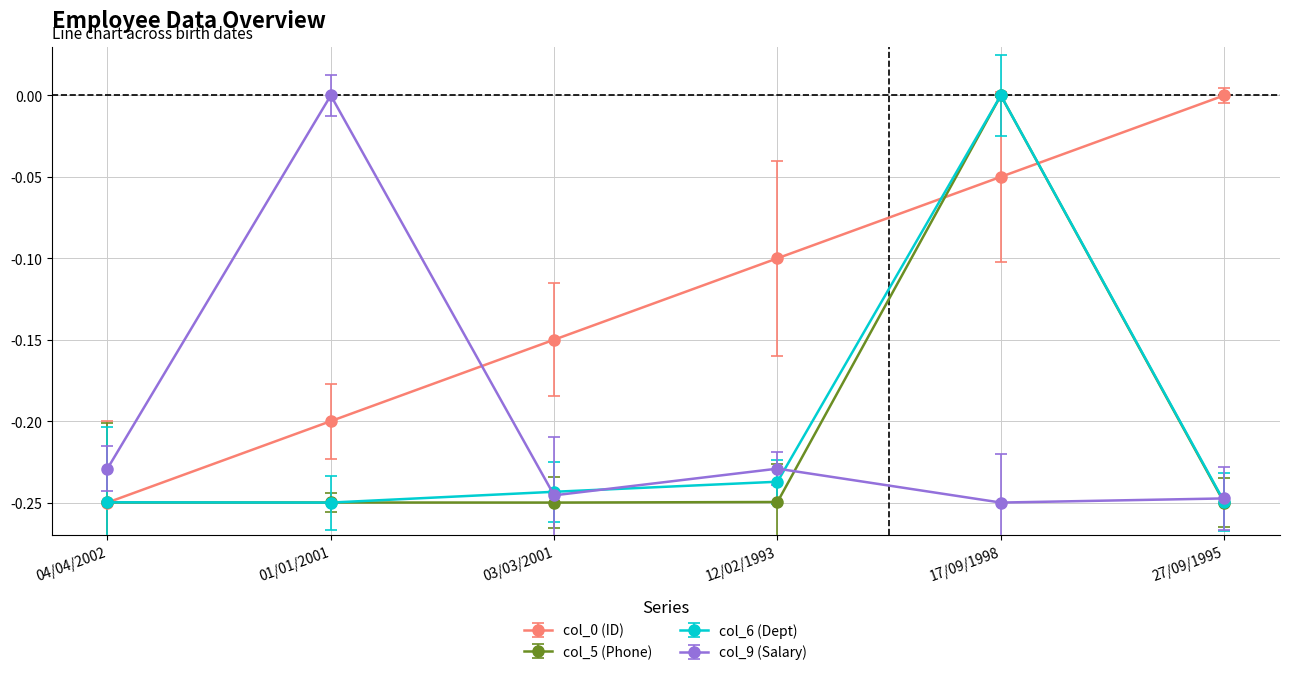

At which category does col_6 (Dept) reach its first local peak?

17/09/1998